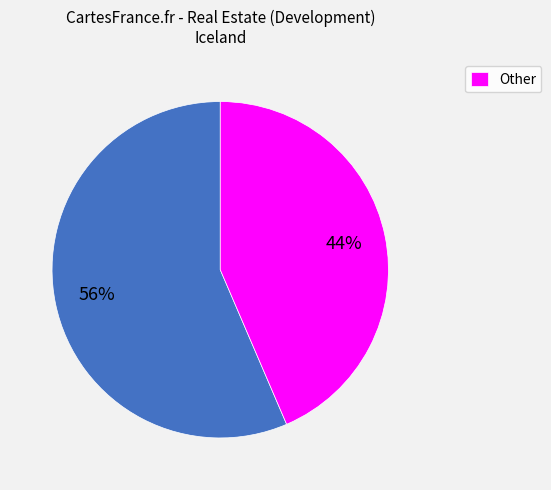

How many segments does this pie chart have?

2